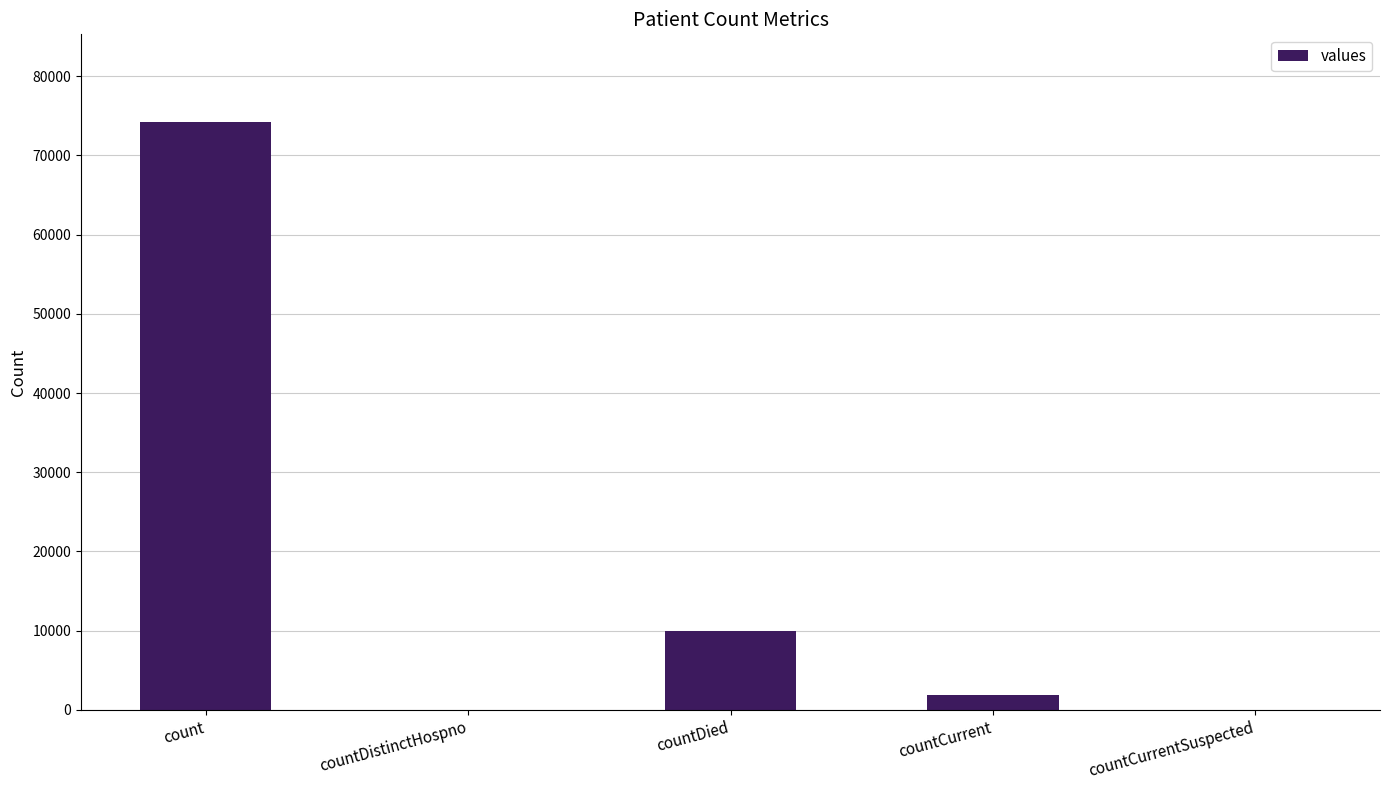

What is the average value?

17181